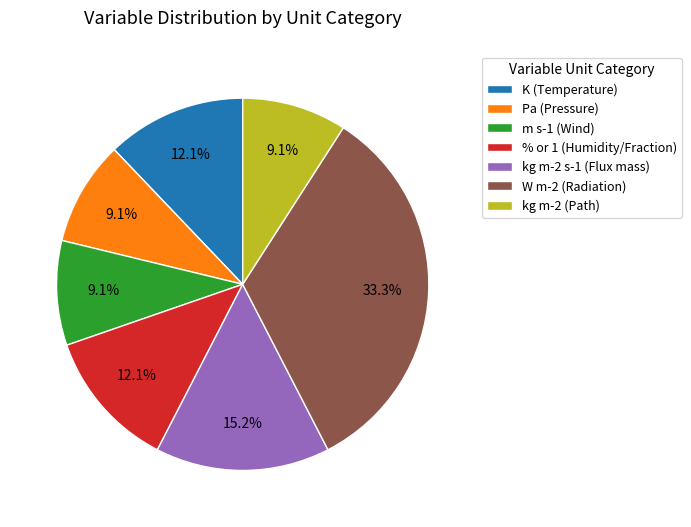

What is the largest slice in the pie chart?

W m-2 (Radiation)